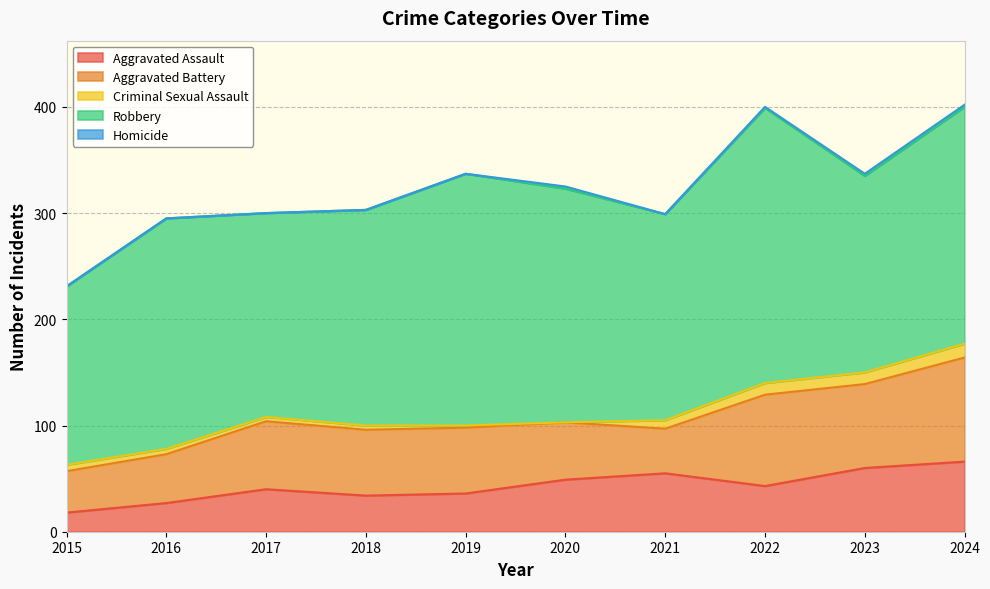

True or false: Aggravated Assault and Homicide intersect in this chart.

False